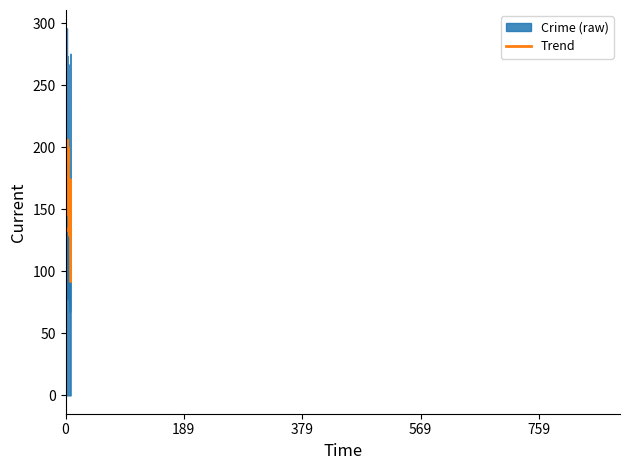

What is the lowest value of the Trend series?

81.4